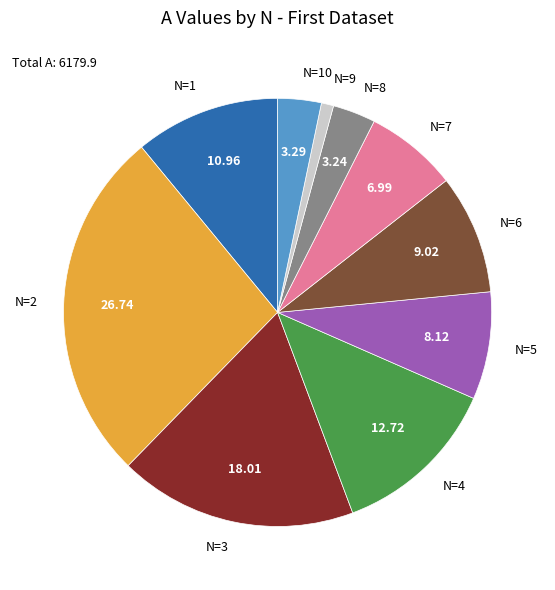

Combined, do N=10 and N=4 account for over 50%?

No